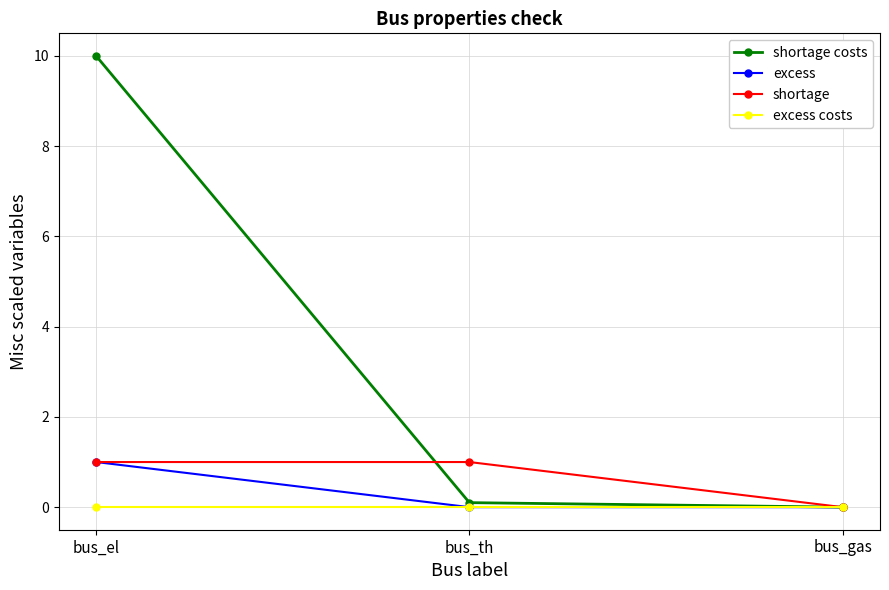

What are all the series names shown in the legend?

shortage costs, excess, shortage, excess costs